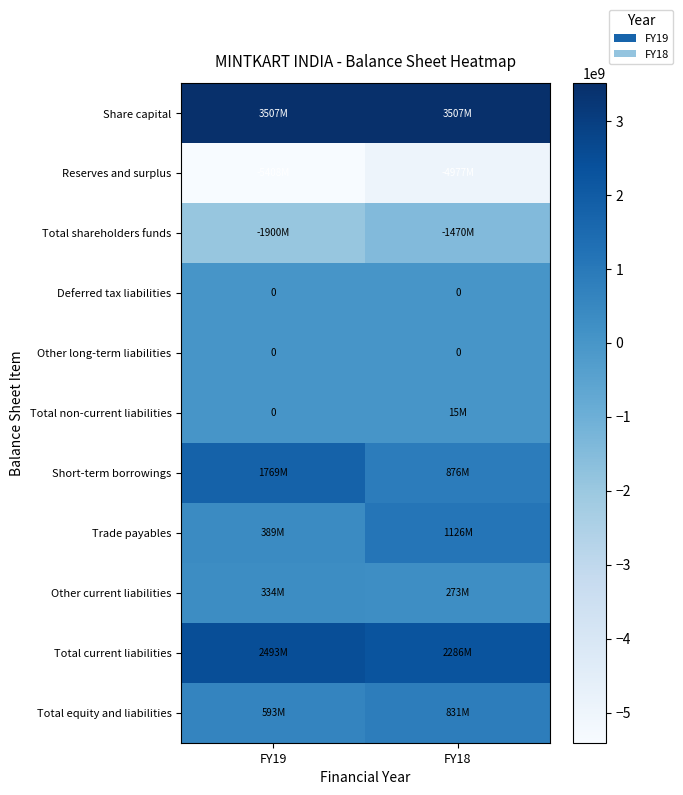

What is the difference between the highest and lowest values at FY19?

8914753611